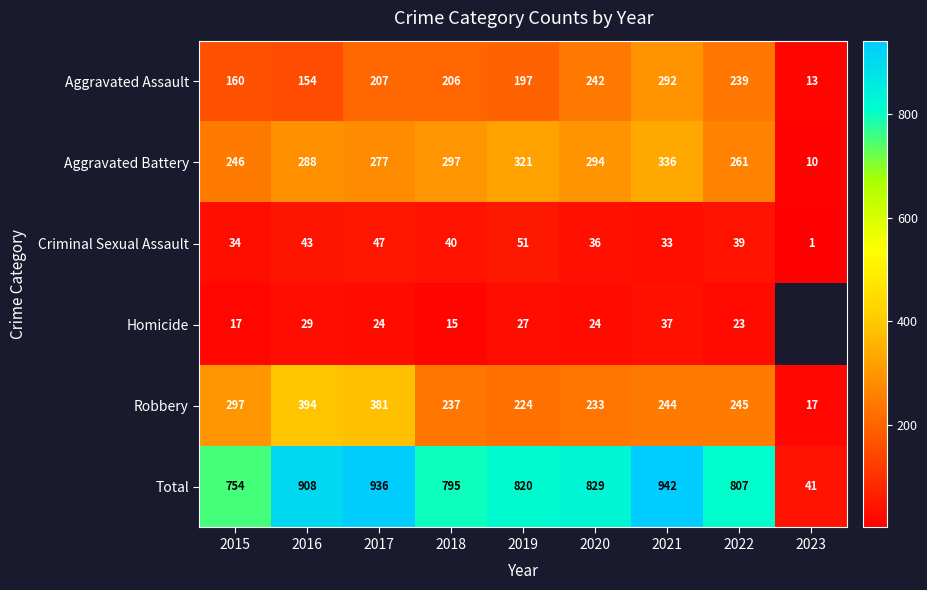

What is the difference between the second highest and second lowest values in the Aggravated Battery series?

75